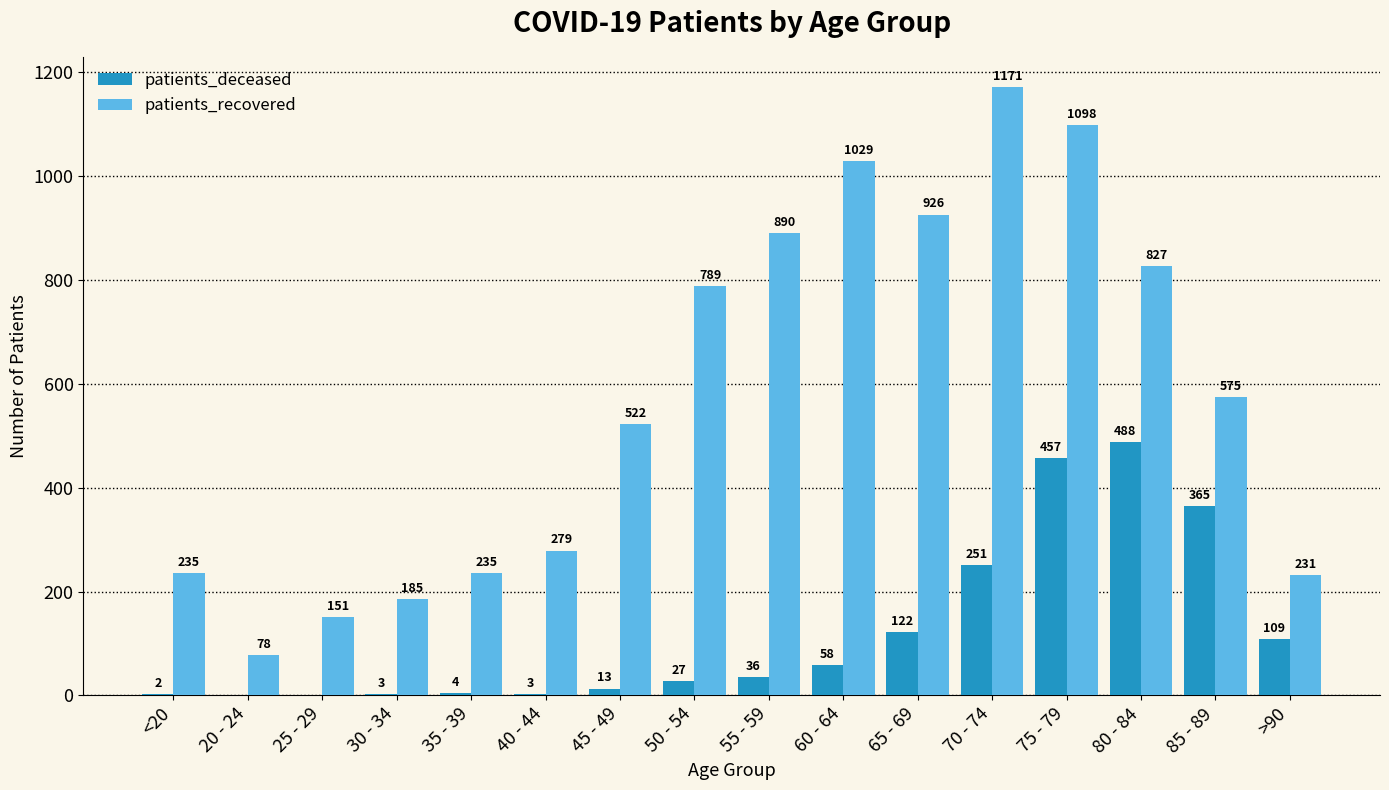

How many data points does each series have?

16